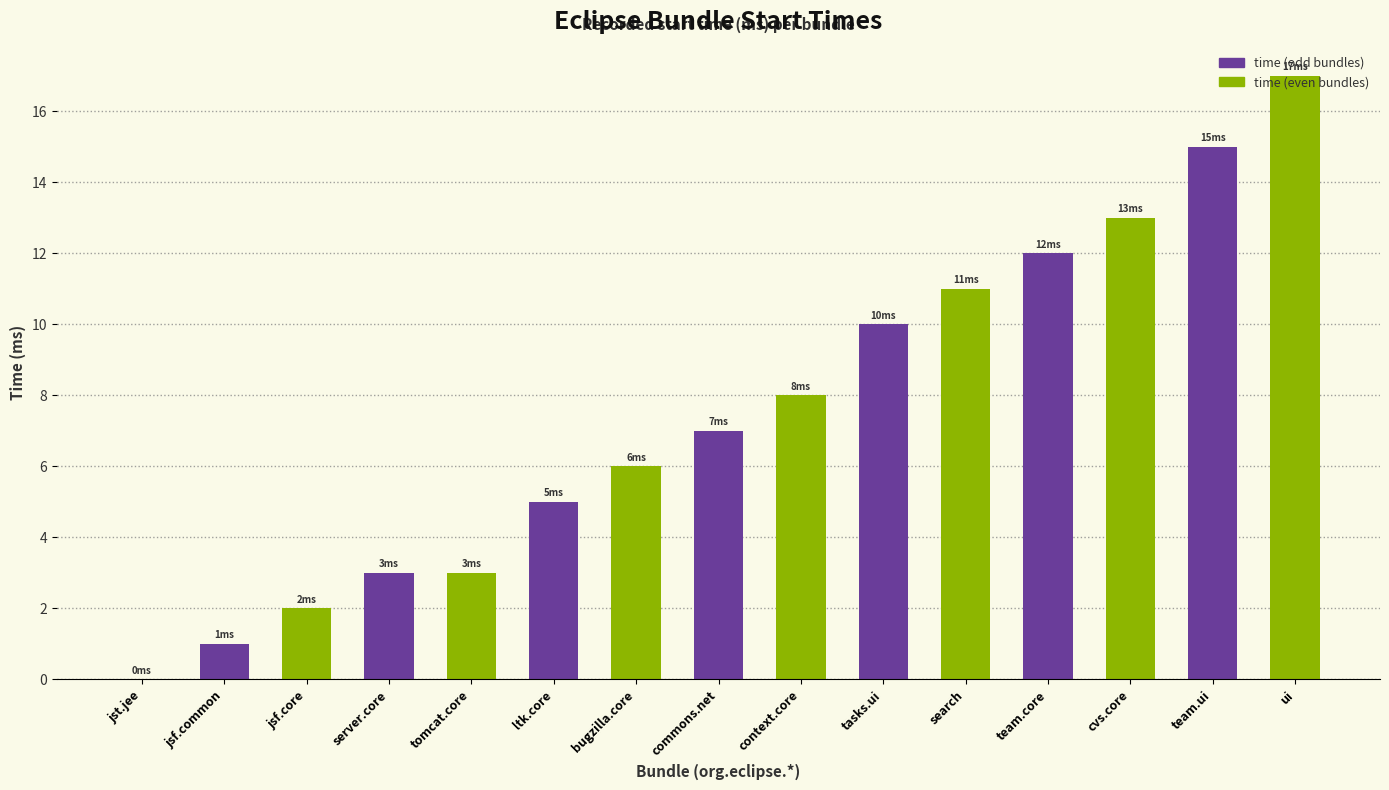

What value does the data have at tomcat.core?

3